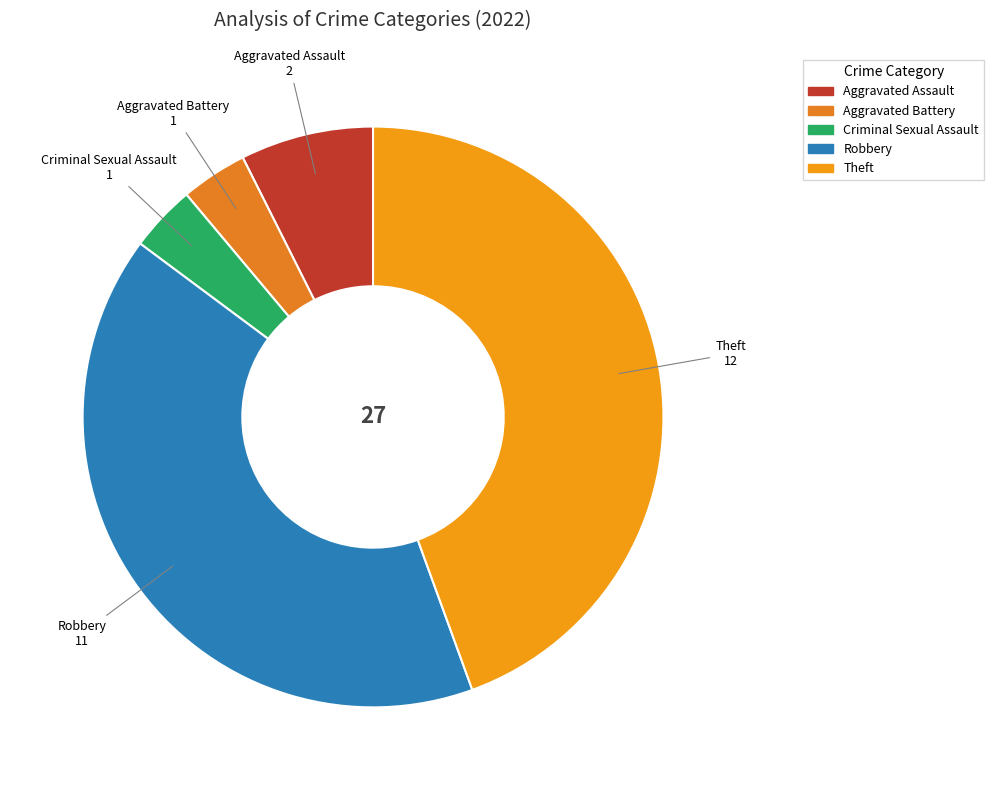

What is the largest slice in the pie chart?

Theft